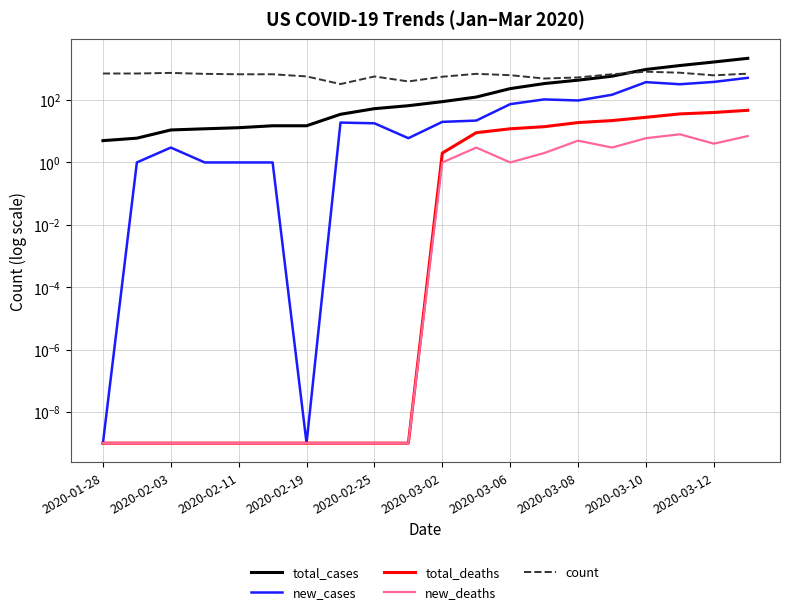

How many lines are shown in the chart?

5